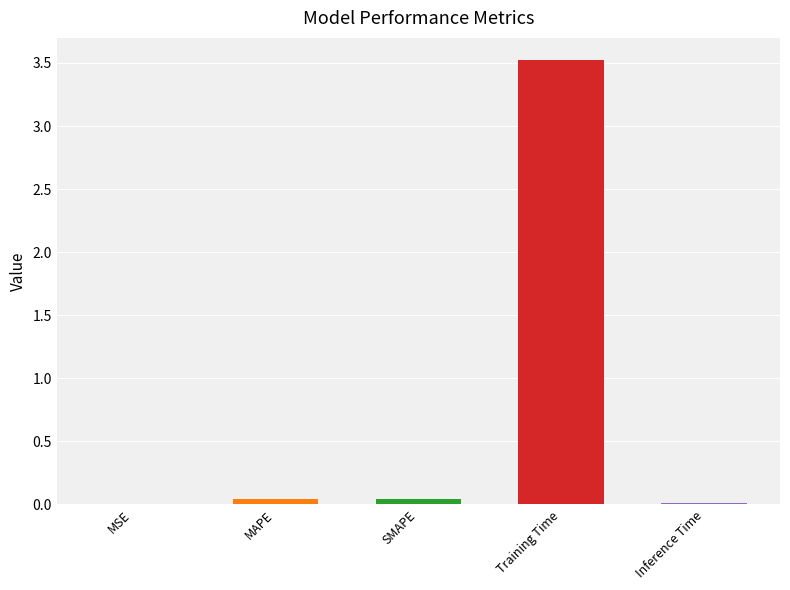

What is the sum of all values?

3.6